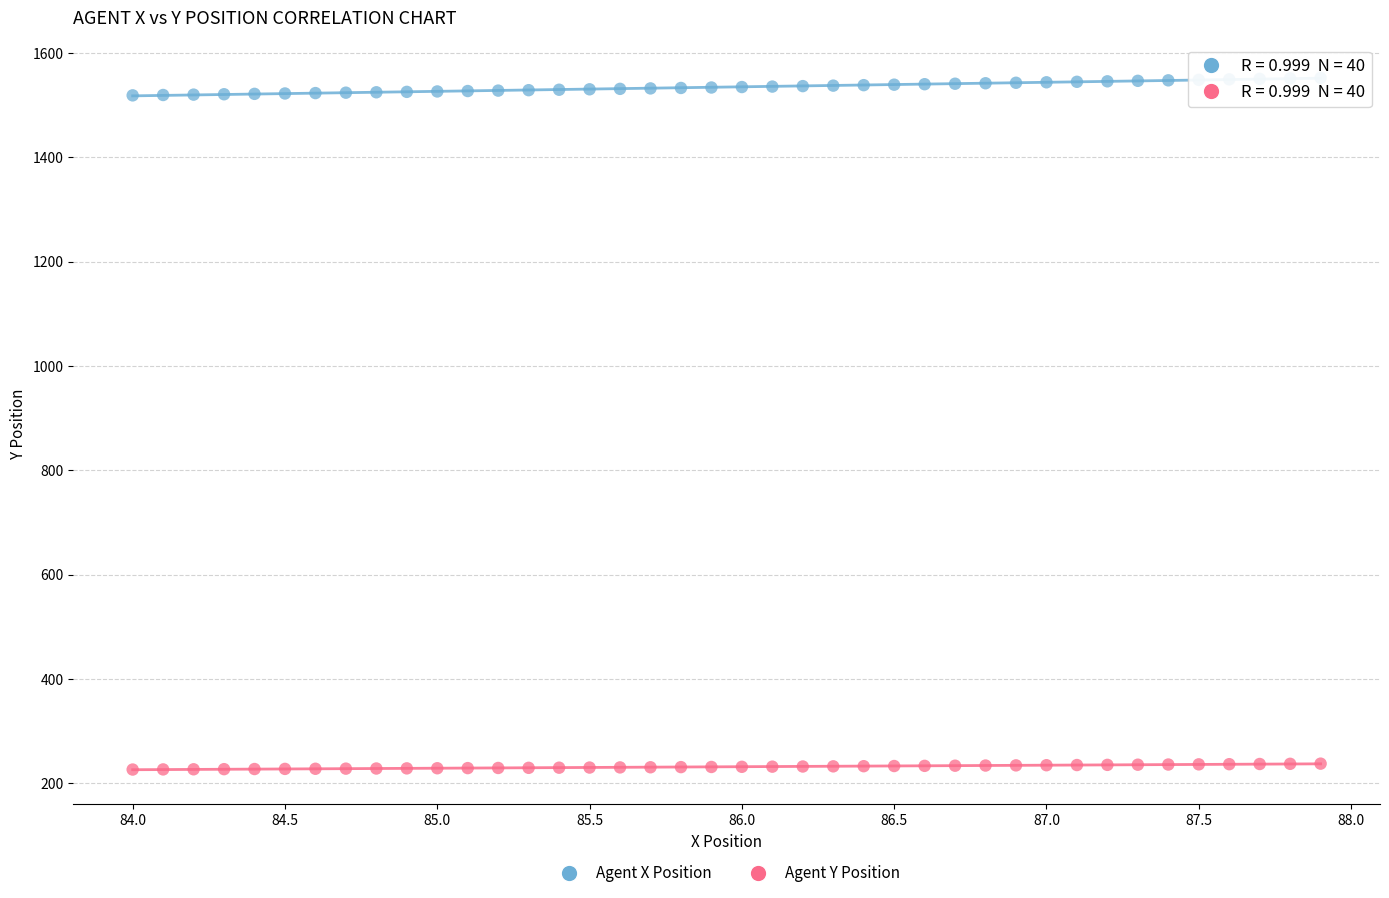

What are all the series names shown in the legend?

Agent X Position, Agent Y Position